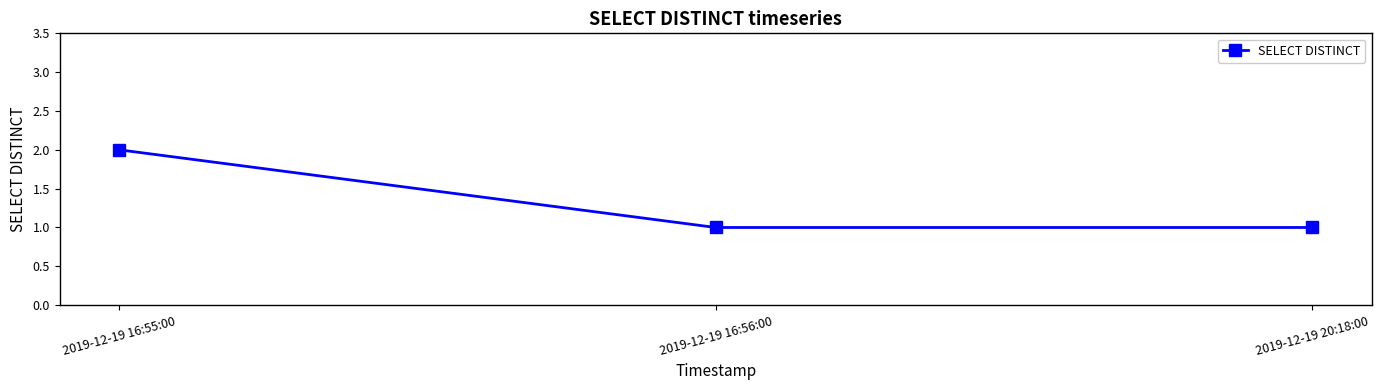

At which category does the chart reach its peak across all series?

2019-12-19 16:55:00